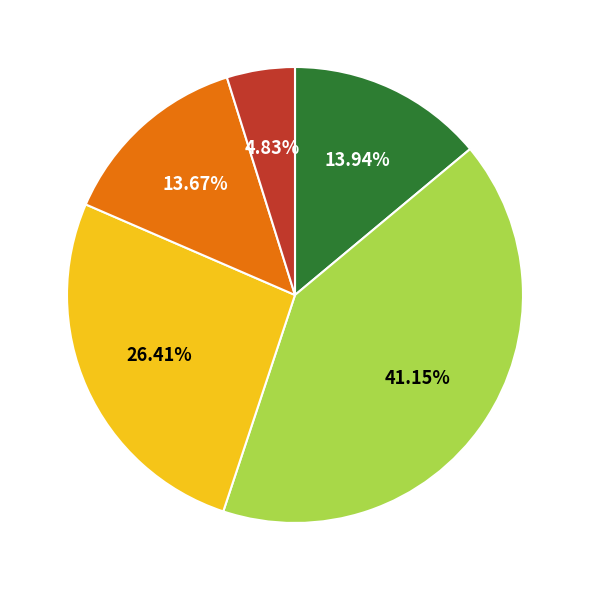

Does any single category account for the majority?

No